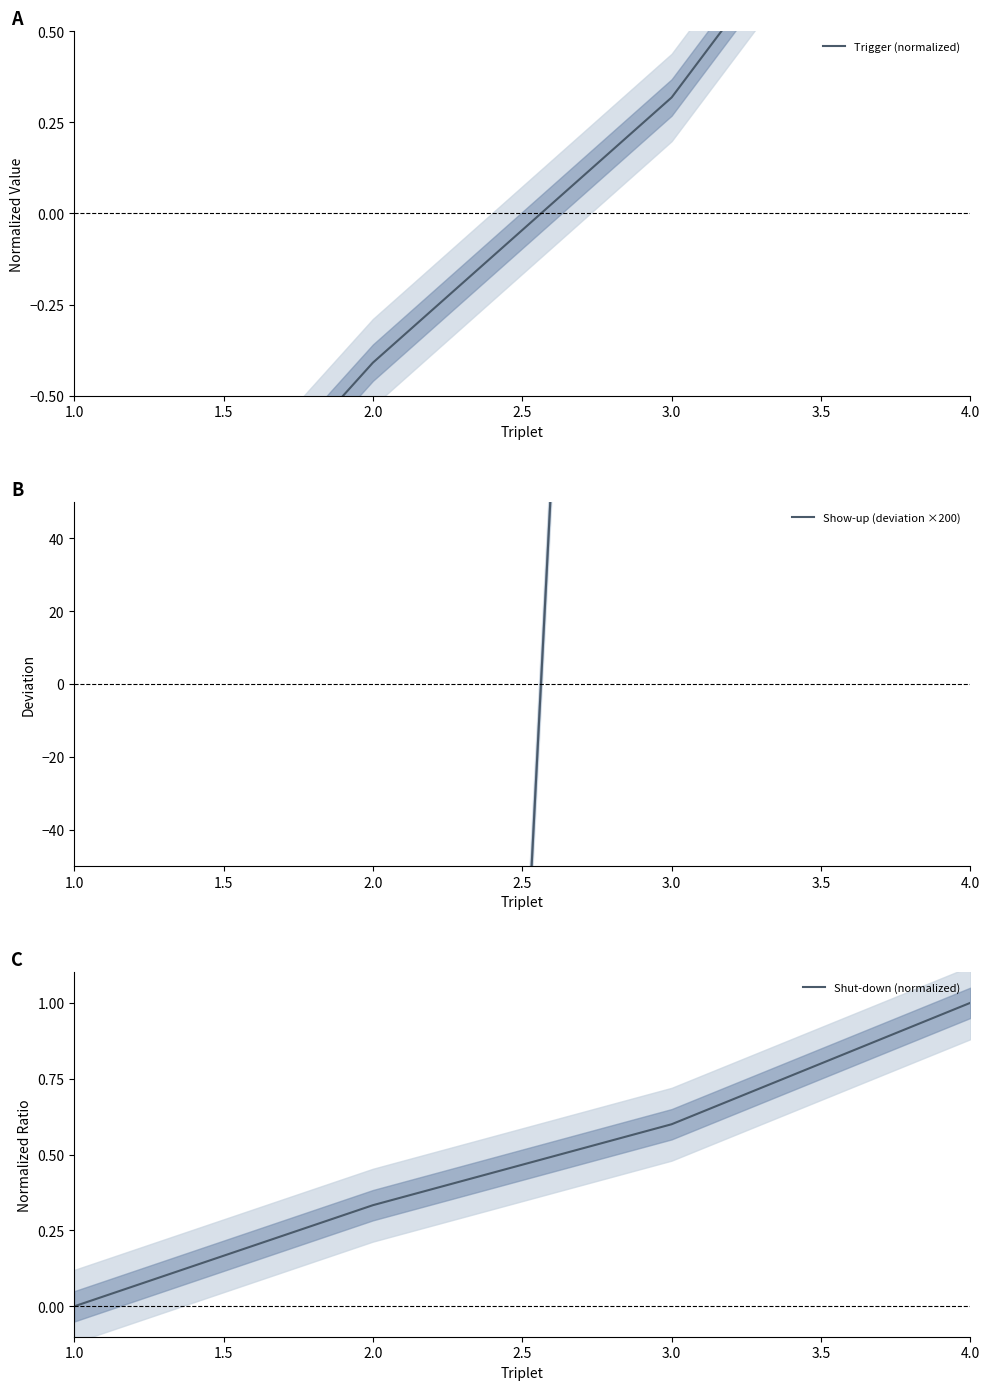

Rank the series by their maximum value, from highest to lowest.

Show-up (deviation ×200), Trigger (normalized), Shut-down (normalized)